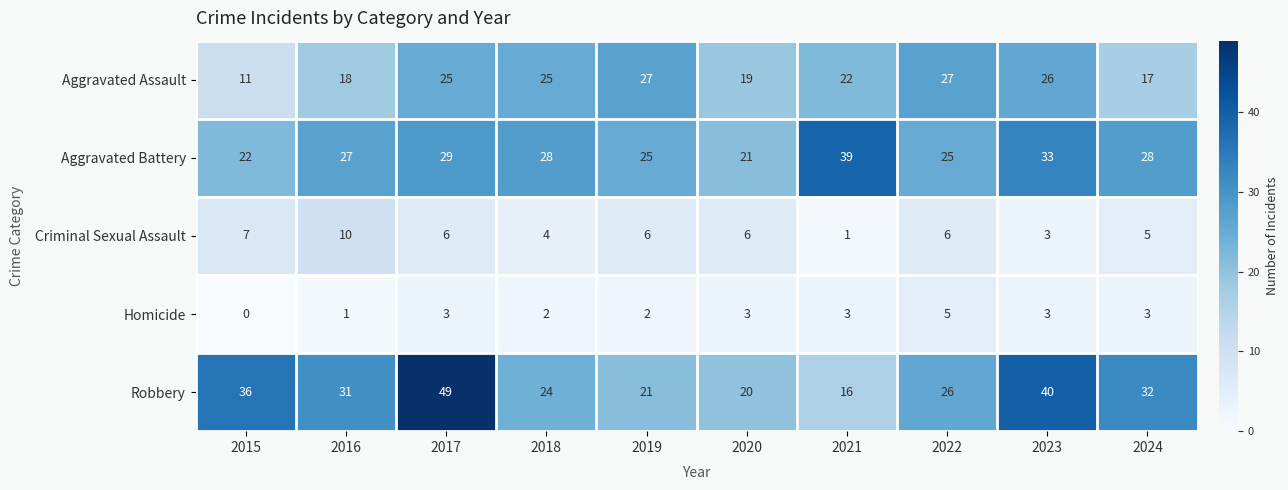

Which series changed the most between 2015 and 2023?

Aggravated Assault